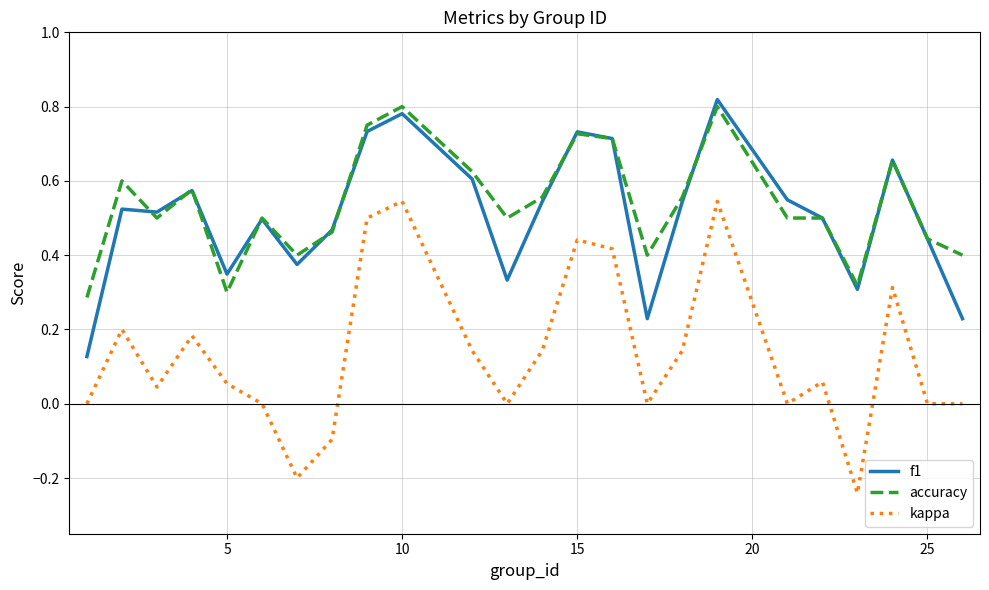

True or false: accuracy and kappa cross at least once.

False